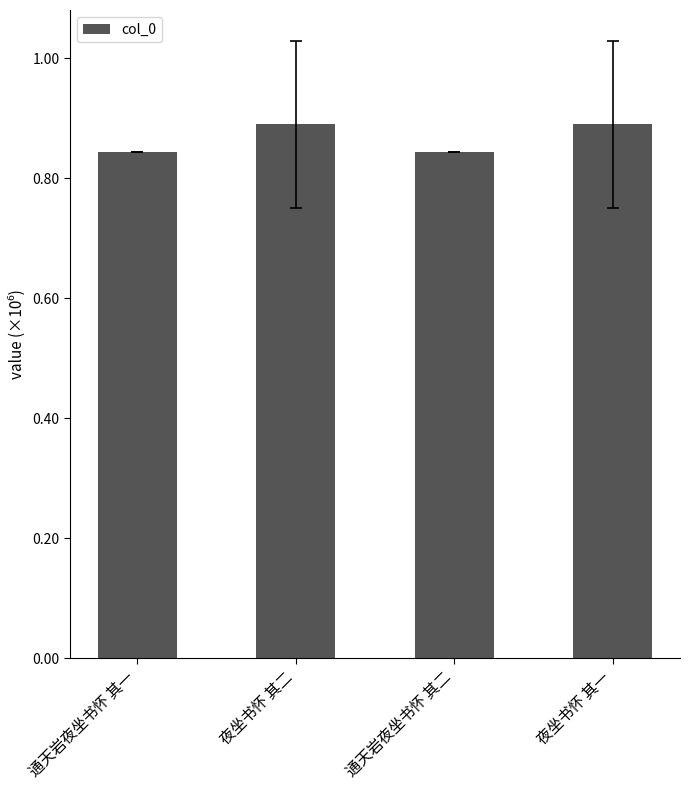

How many distinct data groups are displayed?

1